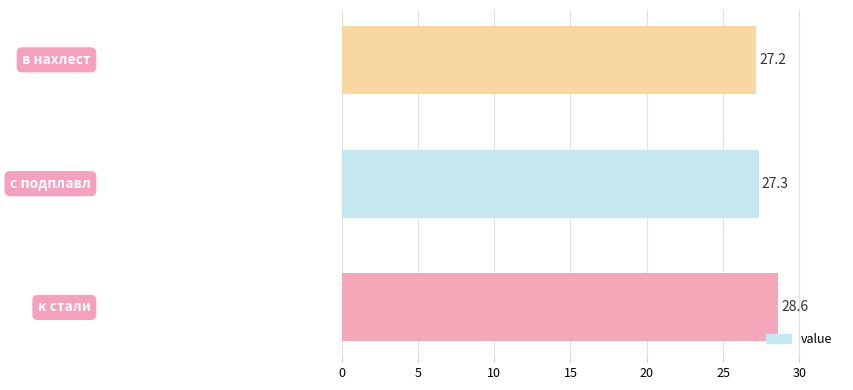

What is the smallest value displayed?

27.2